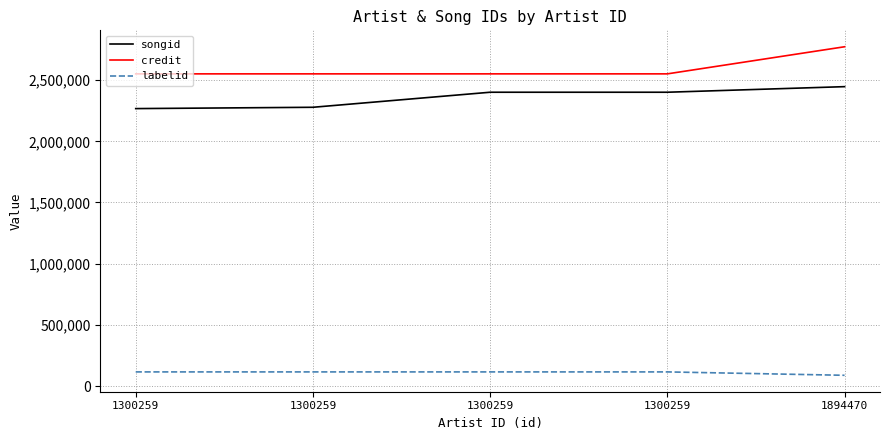

True or false: credit and songid intersect in this chart.

False